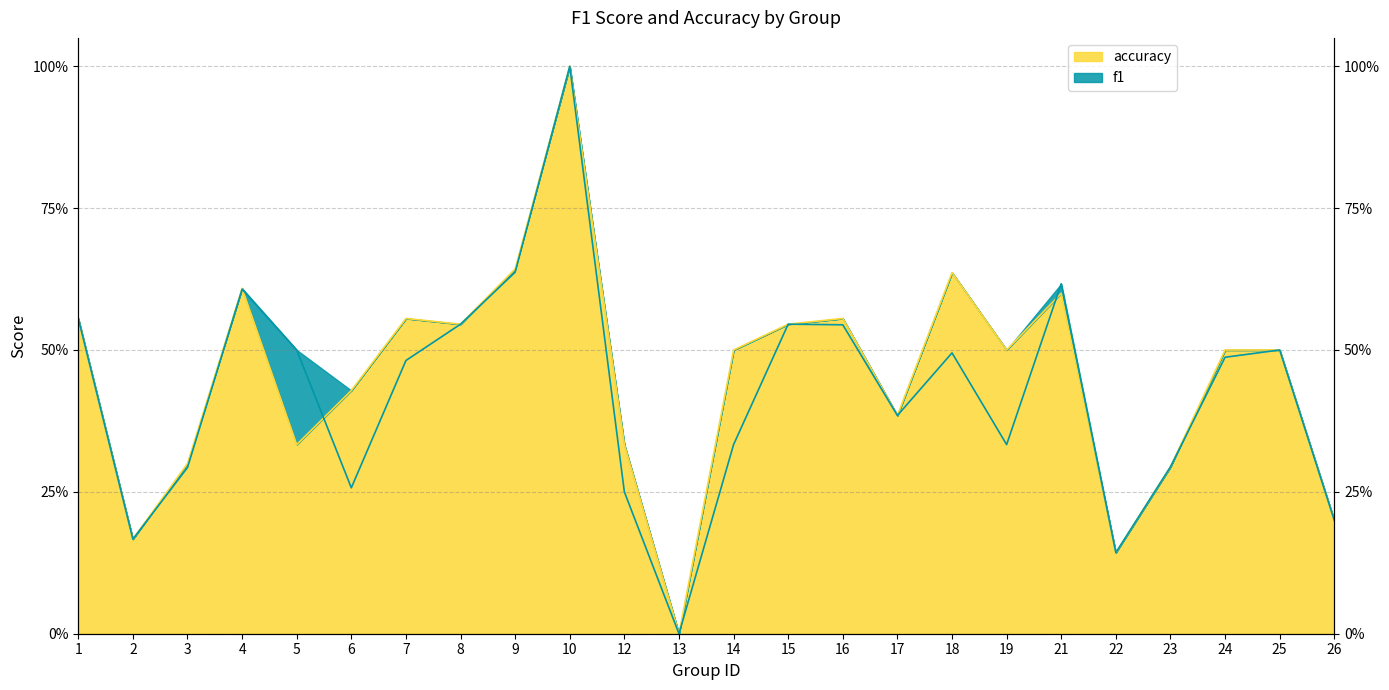

True or false: accuracy and f1 intersect in this chart.

True